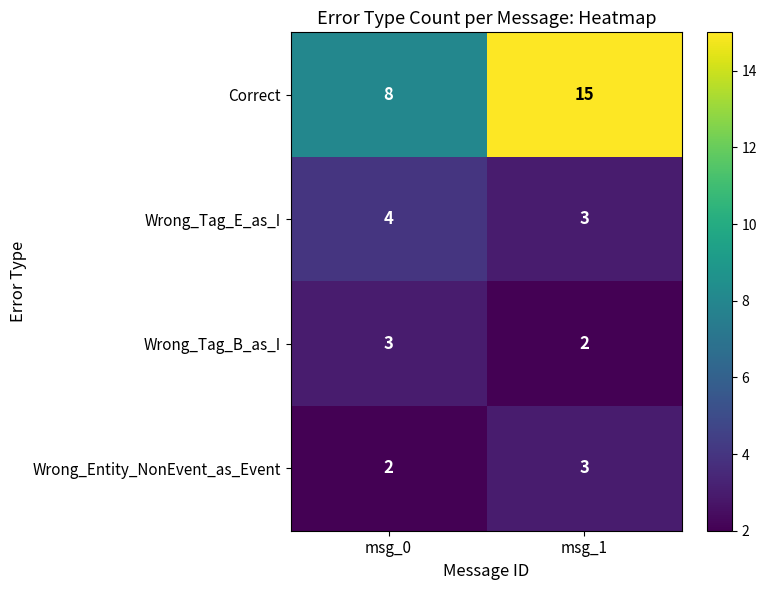

Count the number of data series in this chart.

4